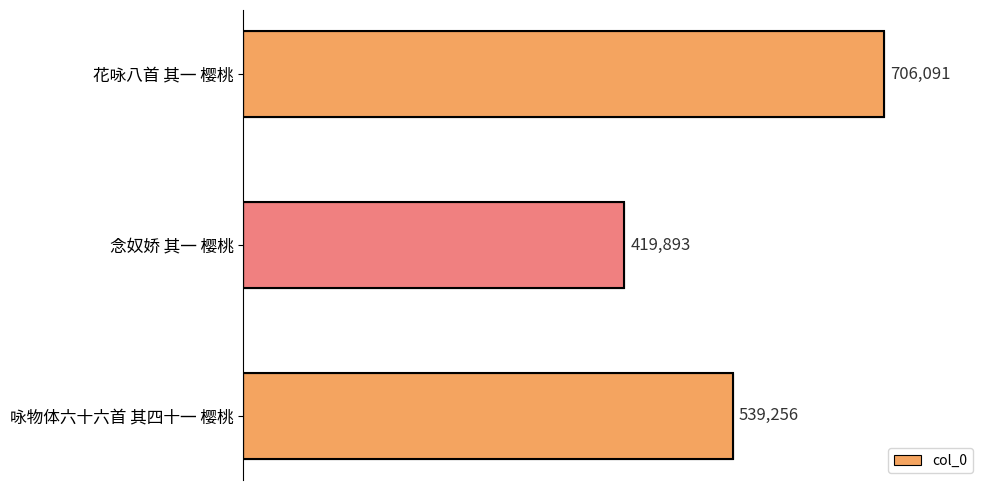

What is the sum of all values?

1665240